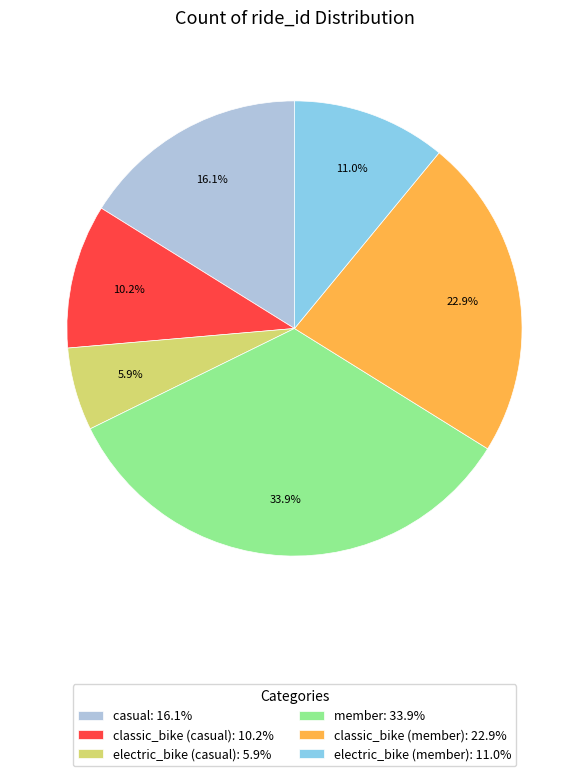

True or false: casual accounts for 16% of the total.

True